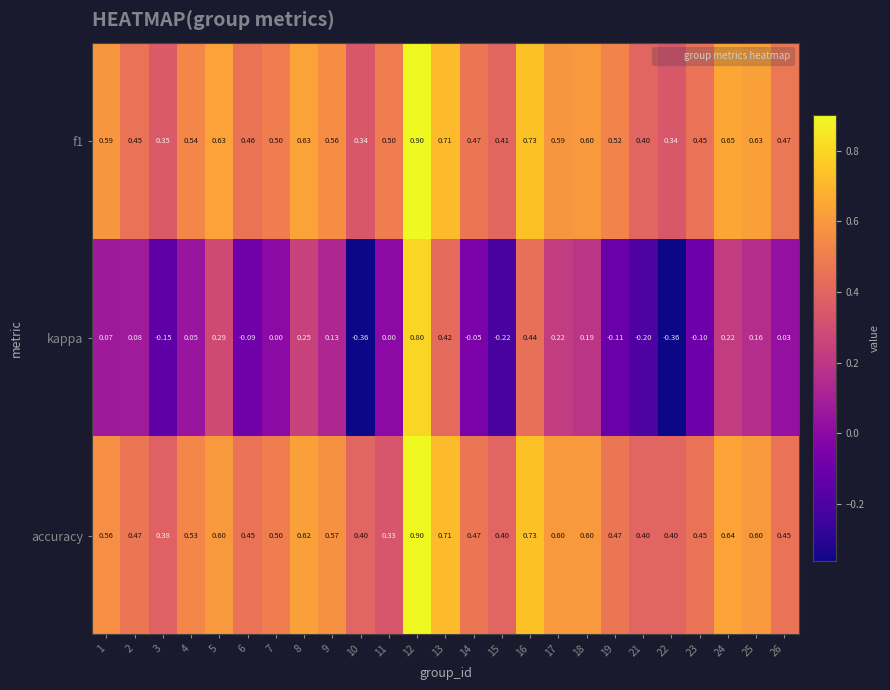

Is the value of kappa at 7 greater than the value of f1 at 18?

No